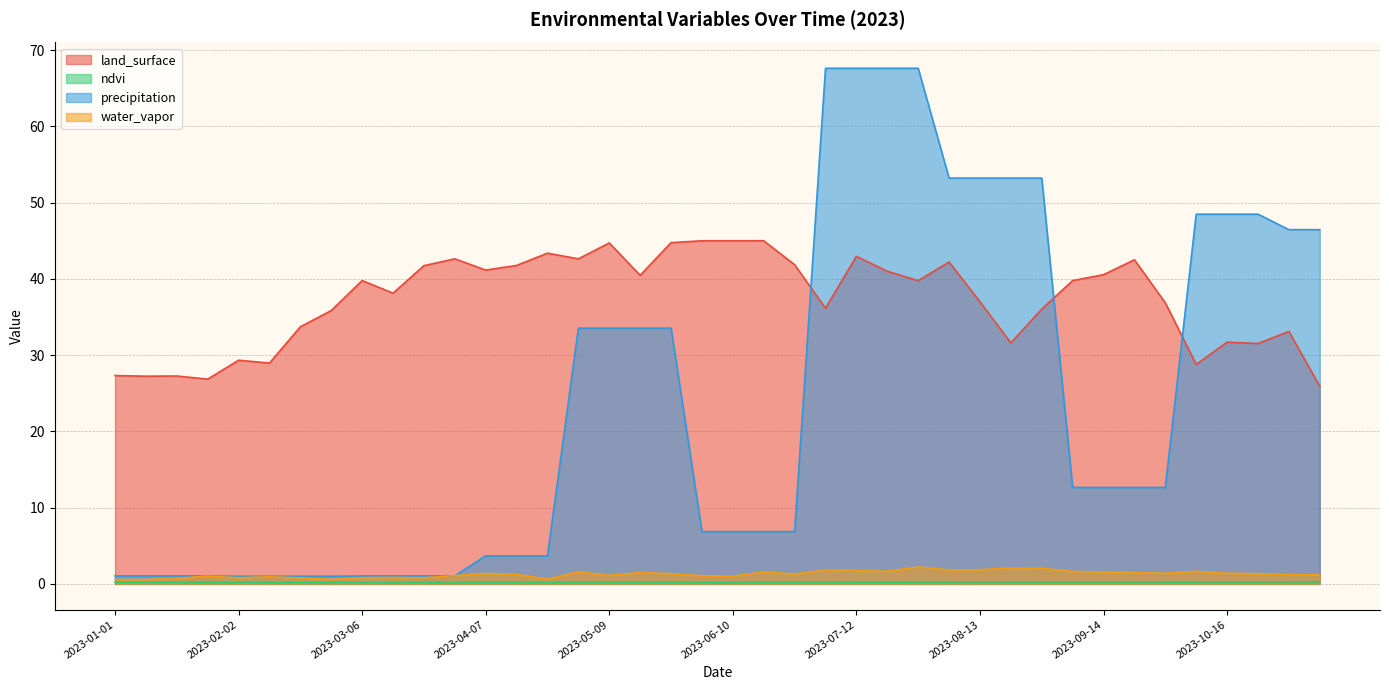

What is the total value across all series at 2023-01-17?

29.3